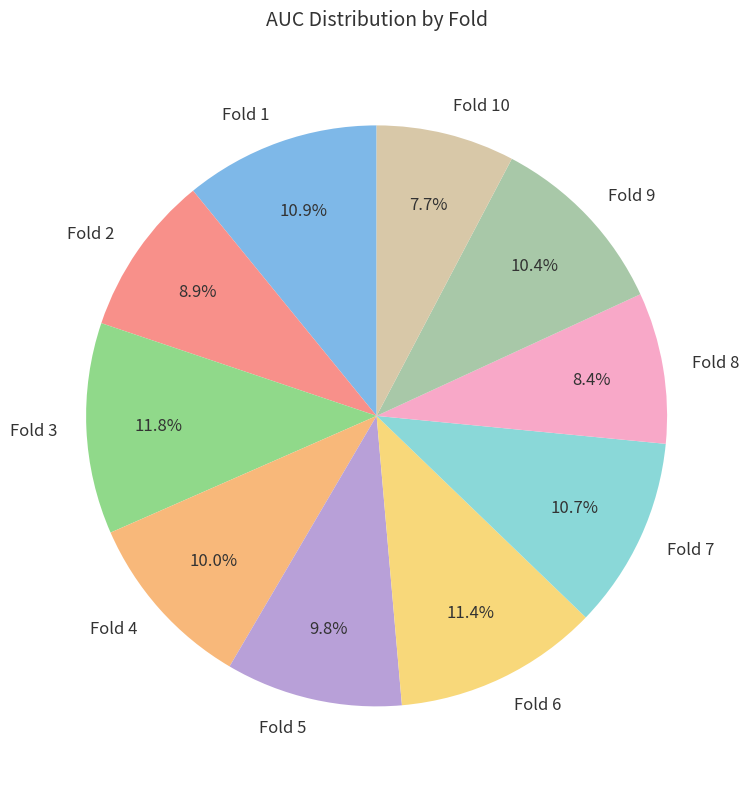

What percentage is the Fold 5 slice, to the nearest percent?

10%